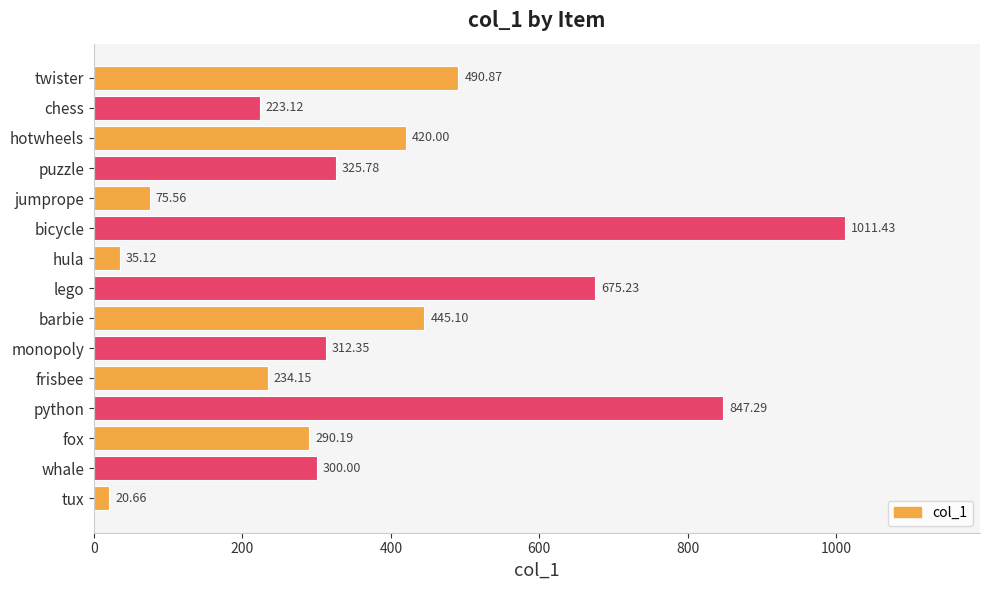

Which label corresponds to the smallest value in the chart?

tux